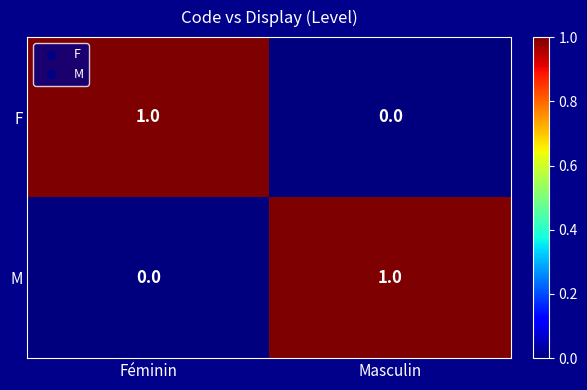

Reading left to right, what are all the values shown in this chart?

F: 1	0
M: 0	1